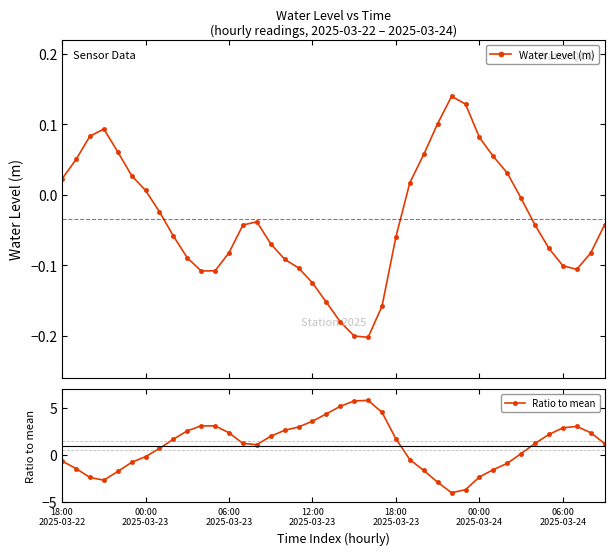

What is the approximate value of Water Level (m) at 22?

-0.2